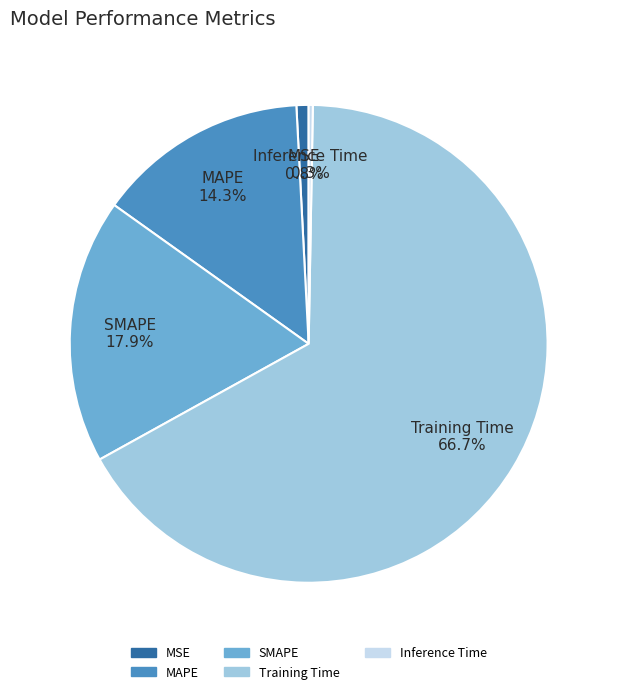

Which has a higher value, Training Time 66.7% or Inference Time 0.3%?

Training Time 66.7%